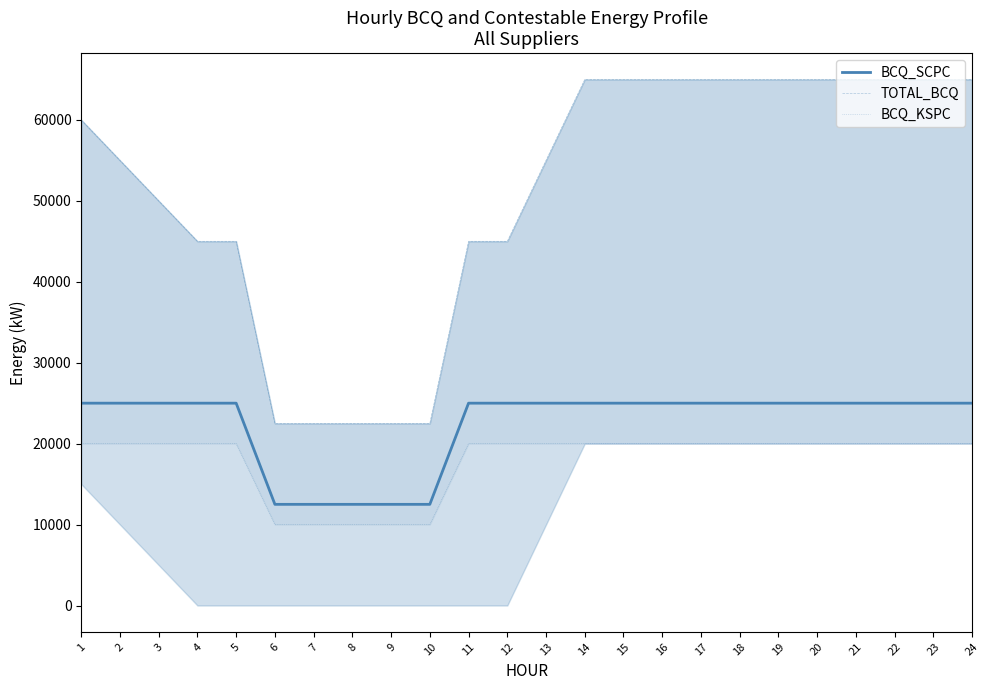

Is the value of BCQ_KSPC at 2 greater than the value of TOTAL_BCQ at 3?

No